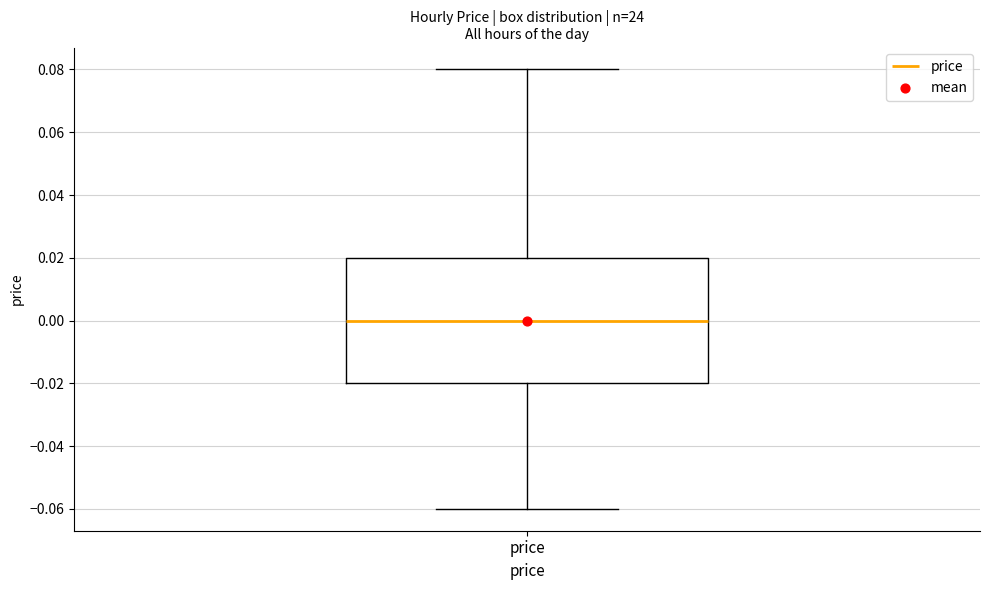

Transcribe this box plot: give where the median line is, the range the box spans, and where the two whiskers end, as read against the y-axis. The values are not printed on the chart, so give them approximately, as read against the axis.

median 0.00, box -0.02 to 0.02, whiskers -0.06 to 0.08